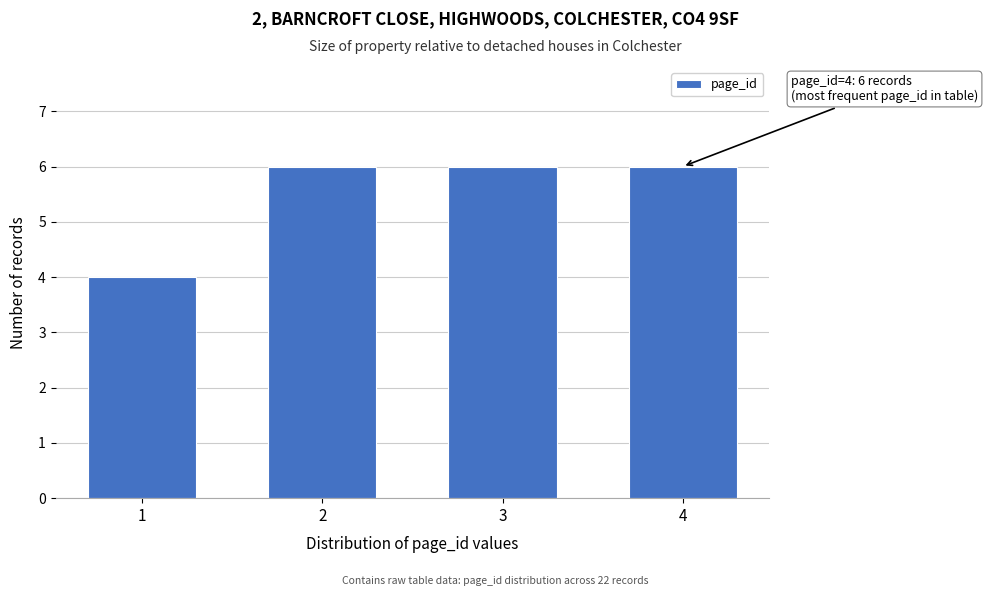

Reading left to right, what are all the values shown in this chart?

1=4	2=6	3=6	4=6